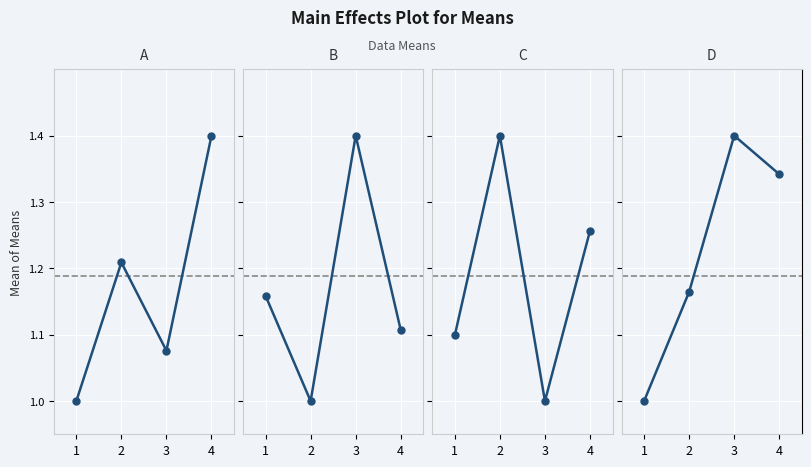

What is the approximate value of 민주당김철수 at 4?

1.3